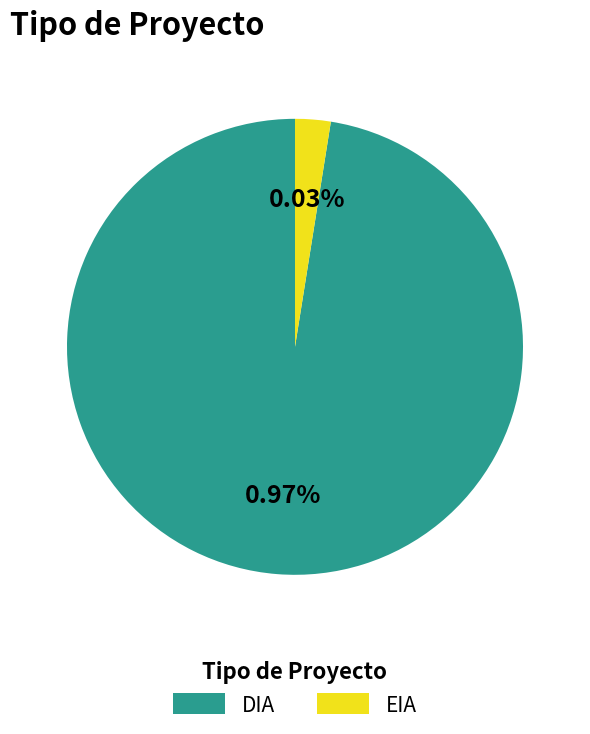

Which category accounts for the majority?

DIA